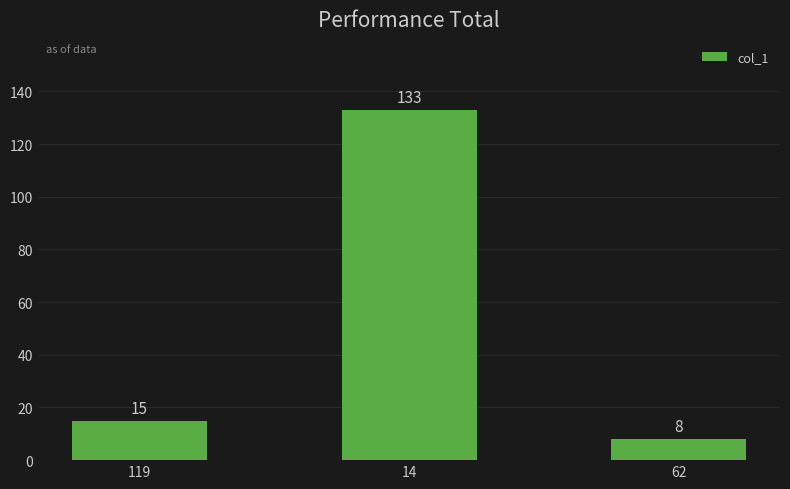

Reading right to left, extract all data points from this chart.

62=8	14=133	119=15